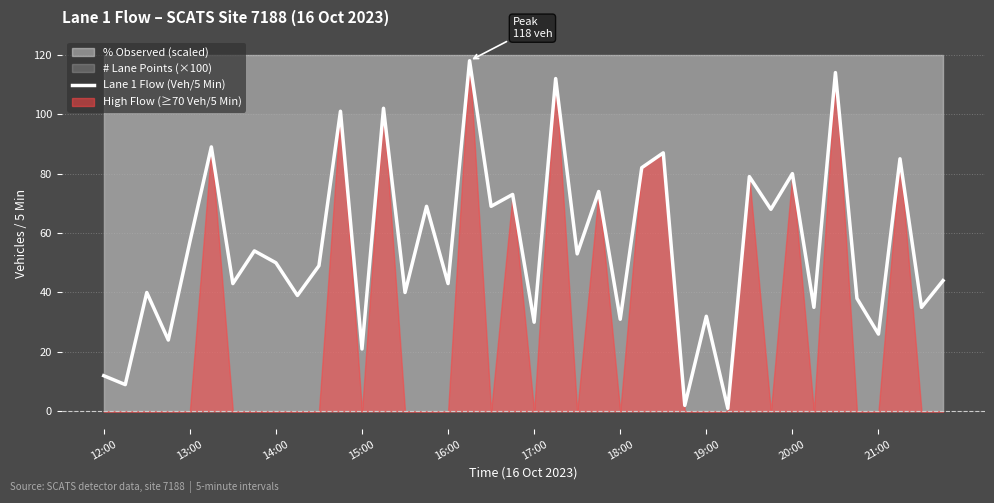

The Lane 1 Flow (Veh/5 Min) series shows 43 at 16:00. True or false?

True